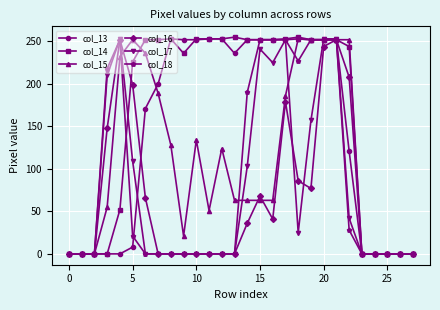

Which series has the largest range (max minus min)?

col_14